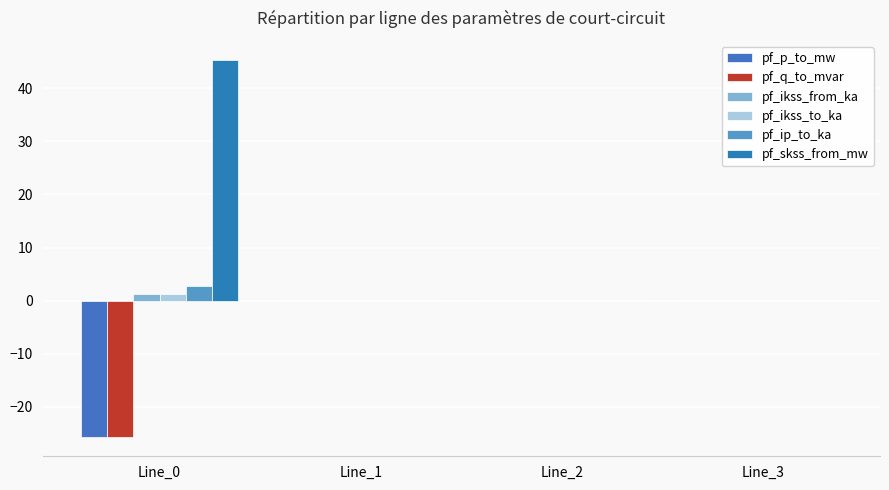

What is the greatest value displayed?

45.4